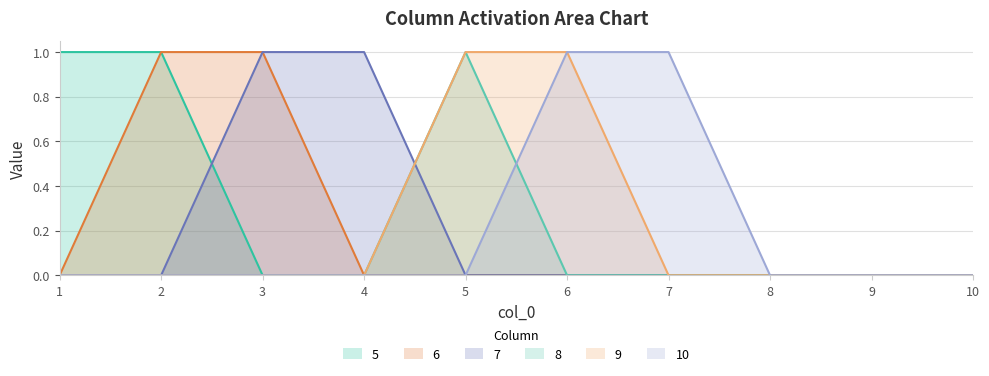

How many lines are shown in the chart?

6